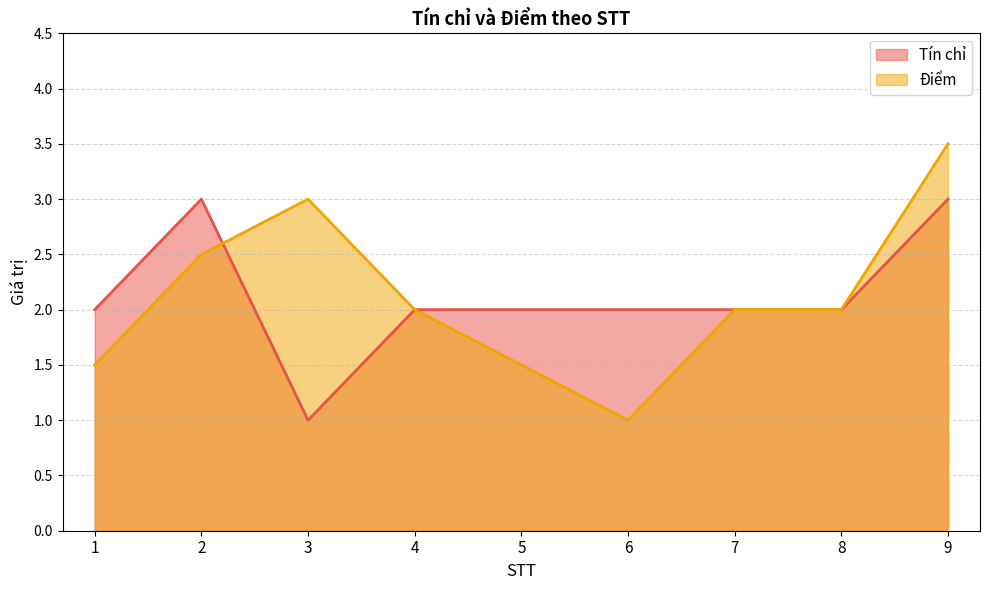

Count the number of data series in this chart.

2